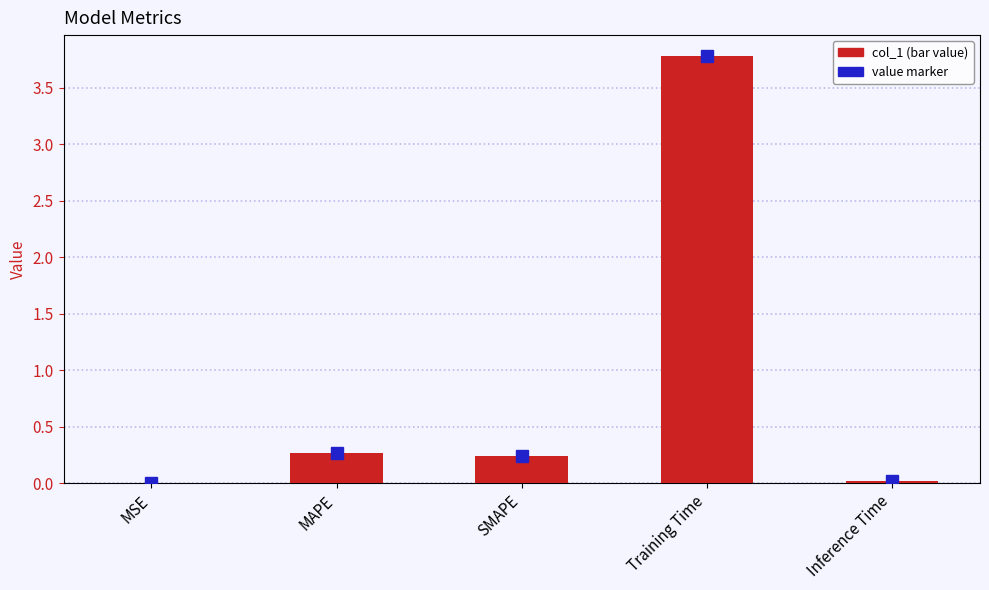

What is the label of the 4th bar from the right?

MAPE